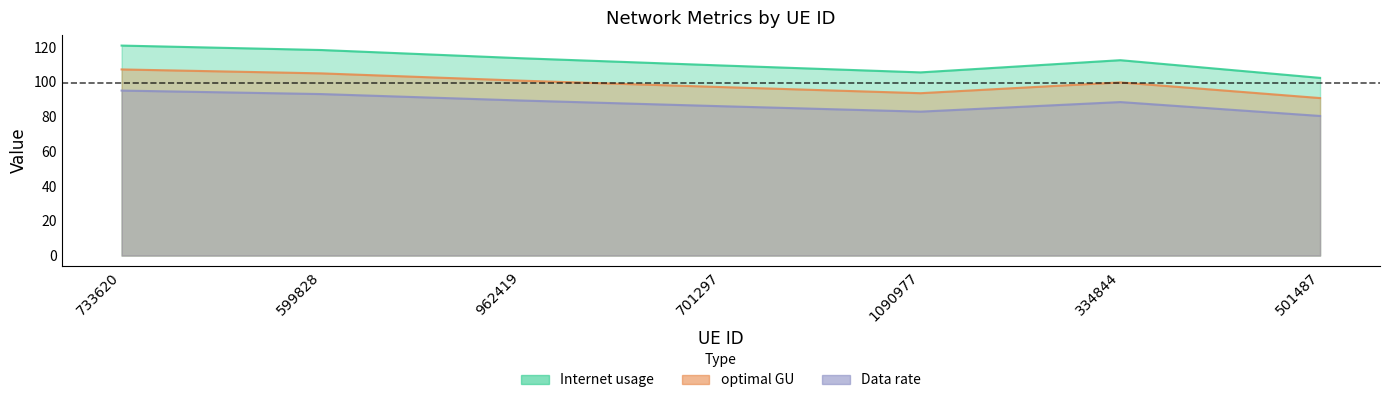

What is the spread (max minus min) of values at 962419?

24.4